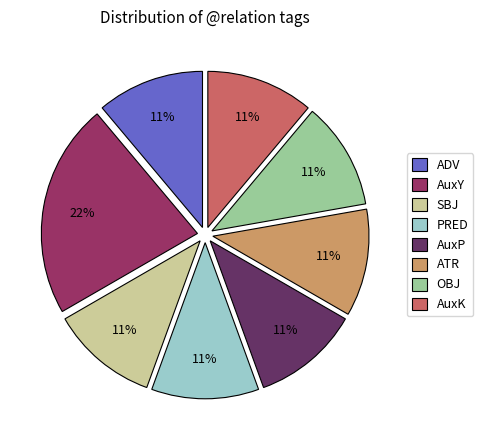

To the nearest percent, what is the difference between the largest and smallest slice percentages?

11%